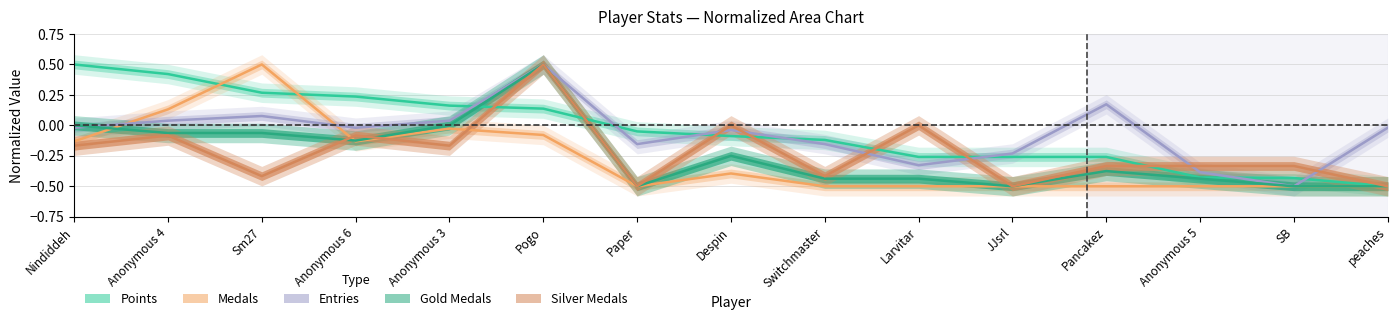

Read the Points value at Anonymous 6.

0.2